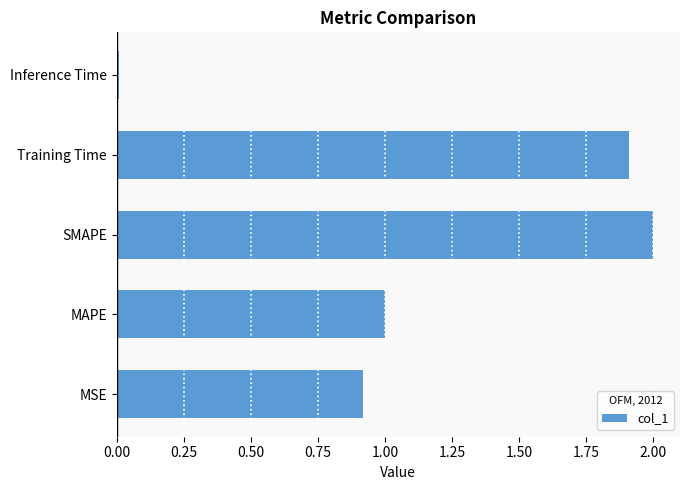

At which label is the value closest to 1?

MAPE